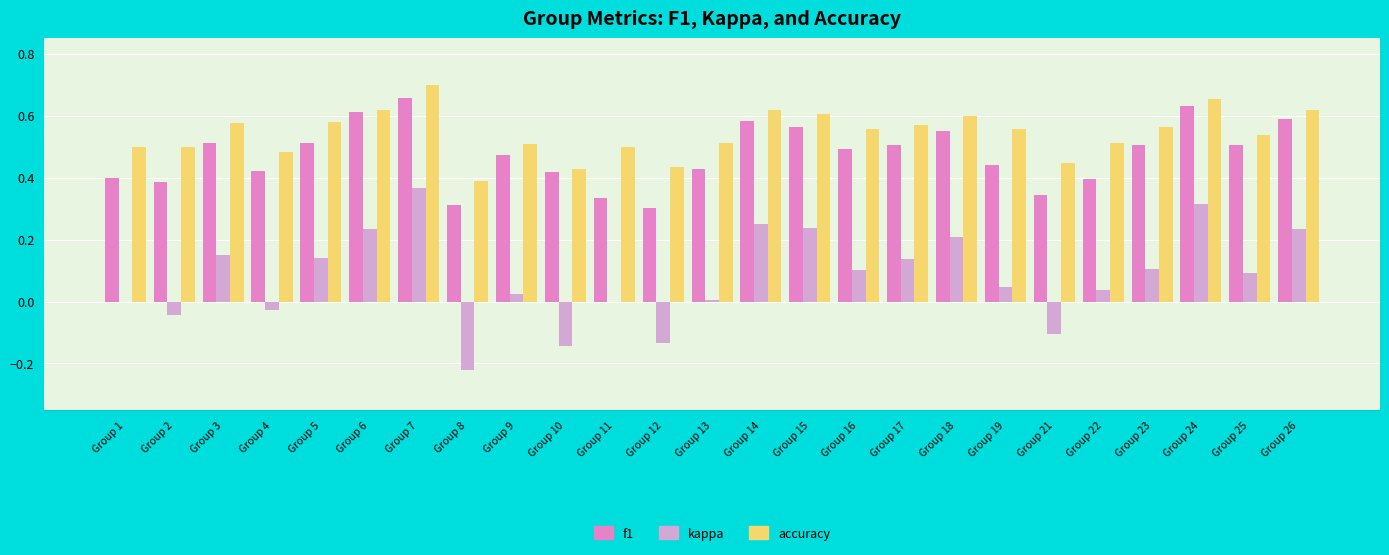

At which label does kappa reach its peak?

Group 7